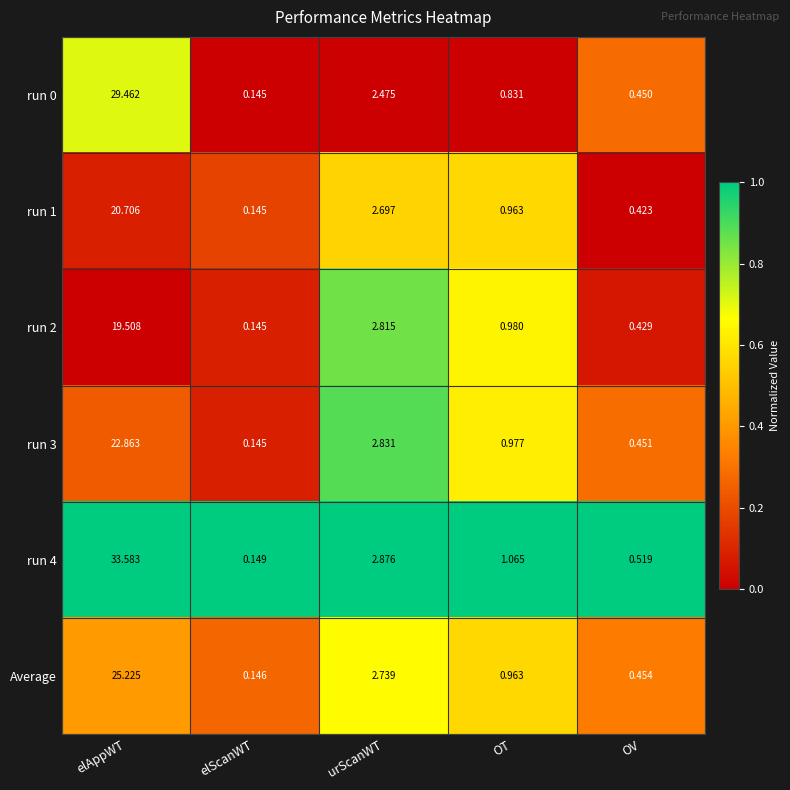

Which series changed the most between OT and OV?

run 2